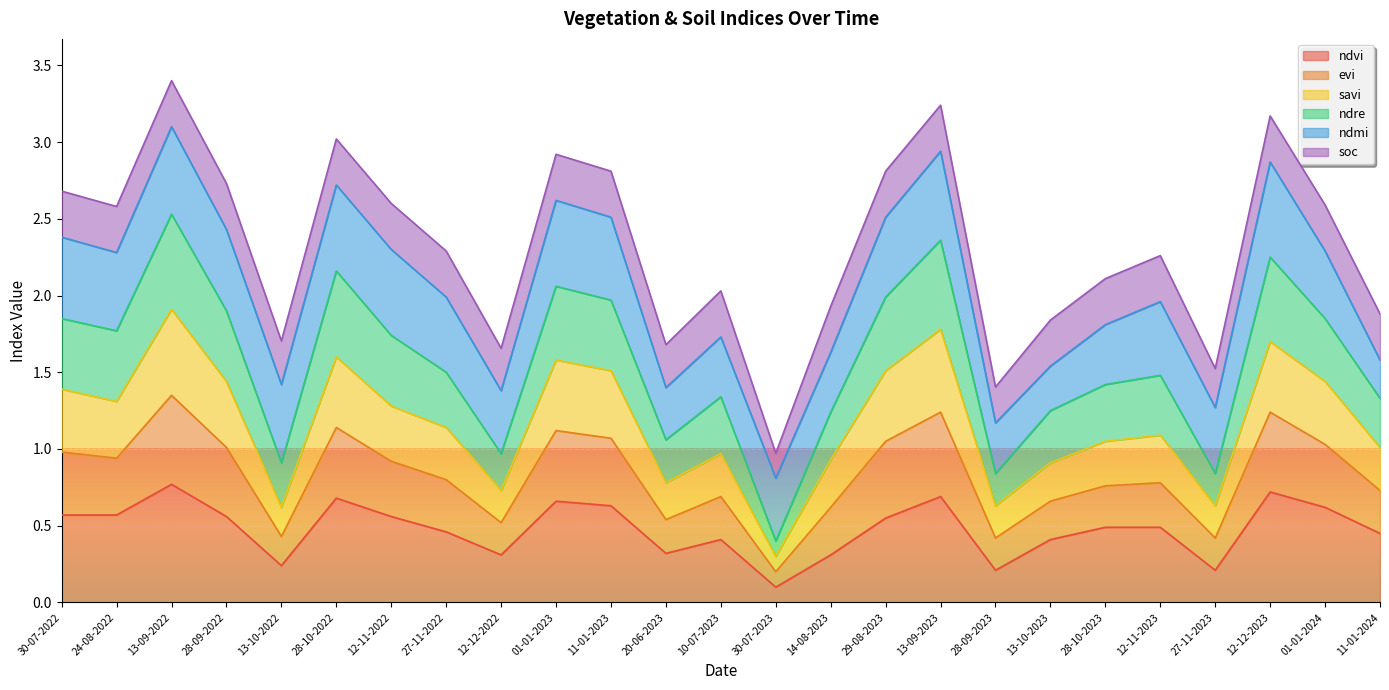

Does the chart display data point markers on the line(s)?

No